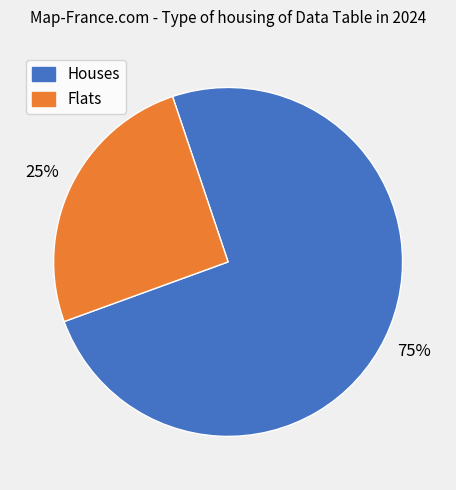

Combined, do Flats and Houses account for over 50%?

Yes